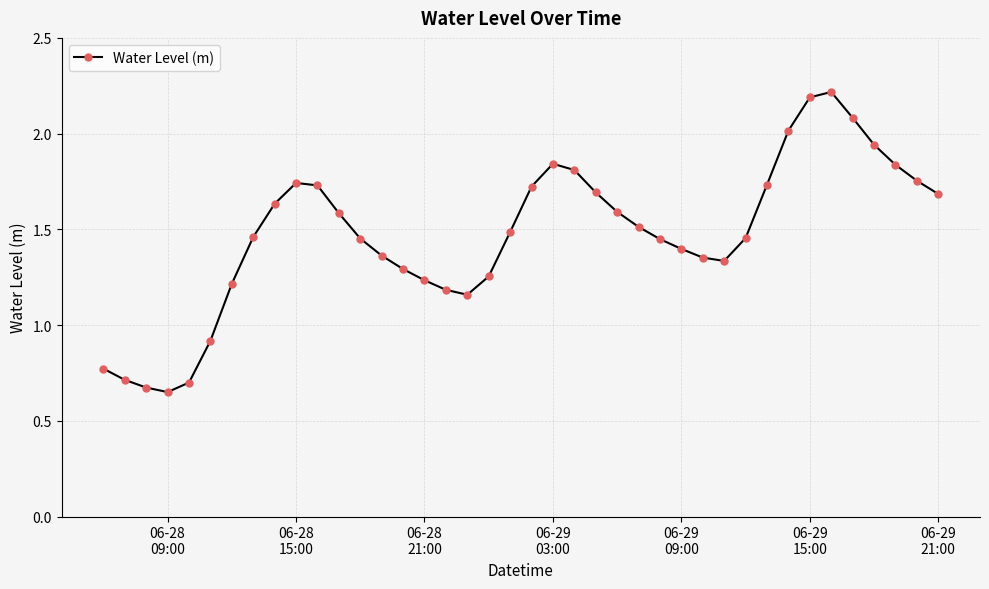

True or false: there are more than 1 points higher than both neighbors.

True